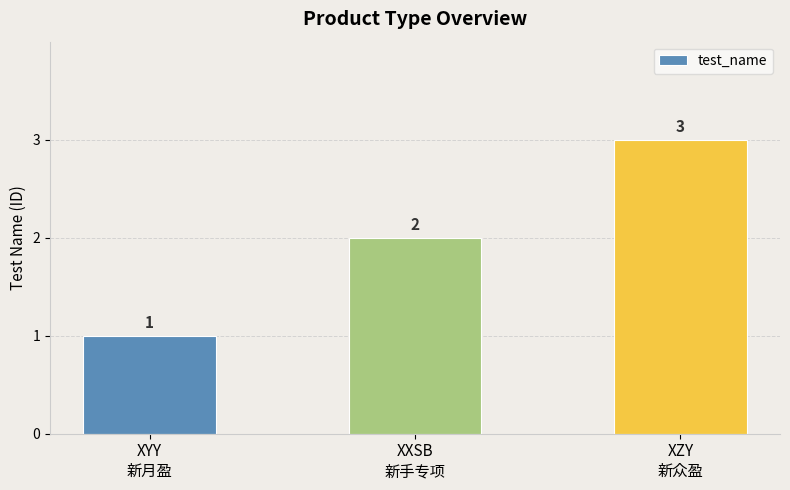

Rank the categories by value from lowest to highest.

XYY
新月盈, XXSB
新手专项, XZY
新众盈